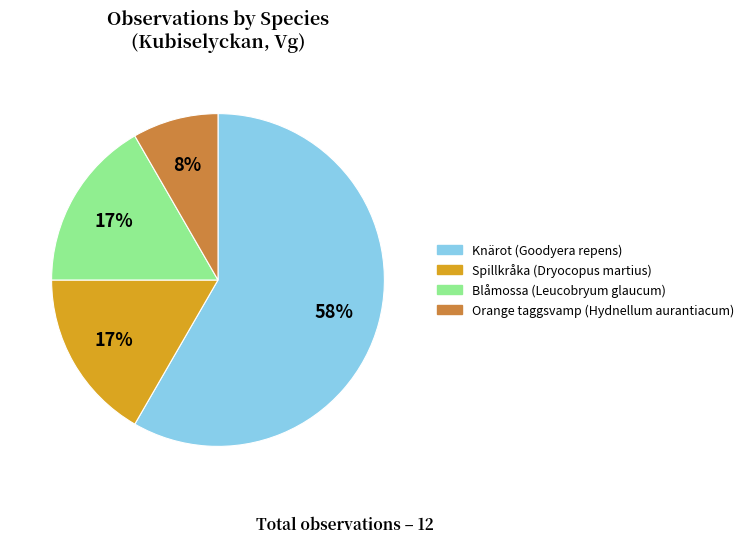

To the nearest percent, what is the difference between the largest and smallest slice percentages?

50%